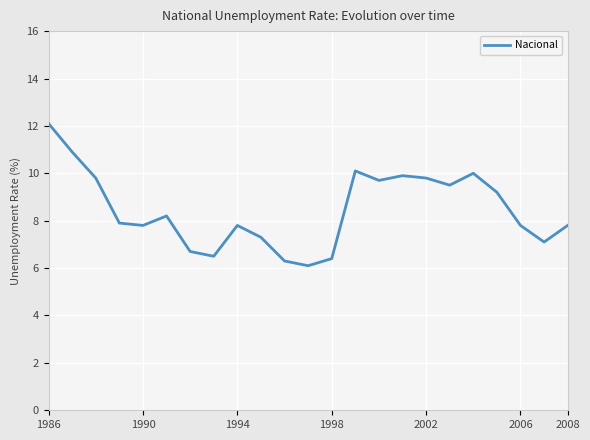

What is the greatest value displayed?

12.1